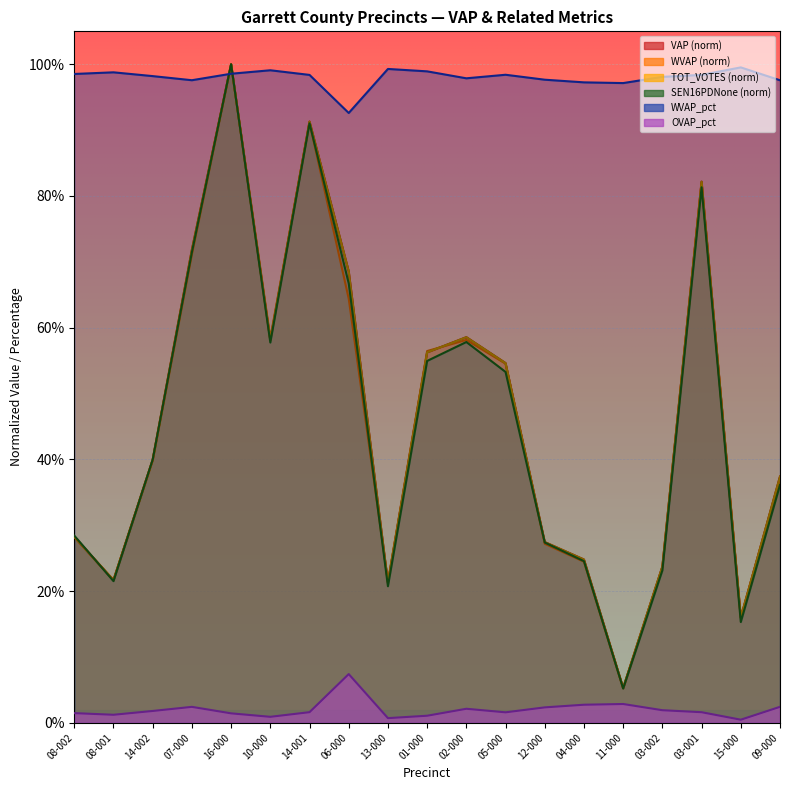

The WVAP series shows 0.5 at 08-002. True or false?

False